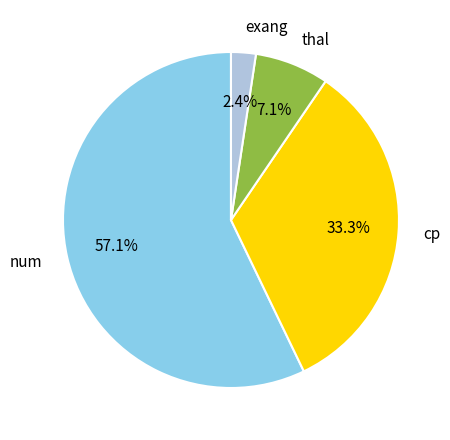

What is the smallest slice in the pie chart?

exang